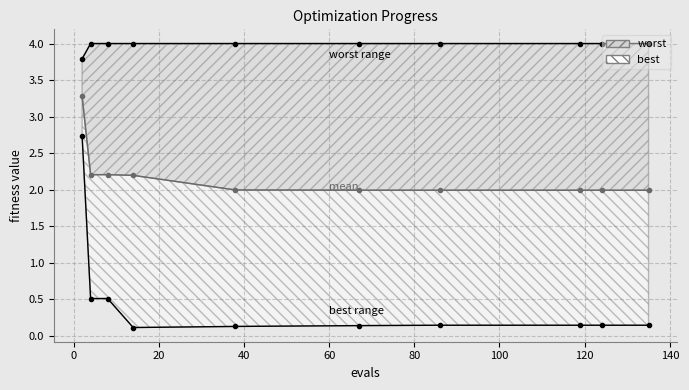

Is the value of mean at 100 greater than the value of worst at 60?

No